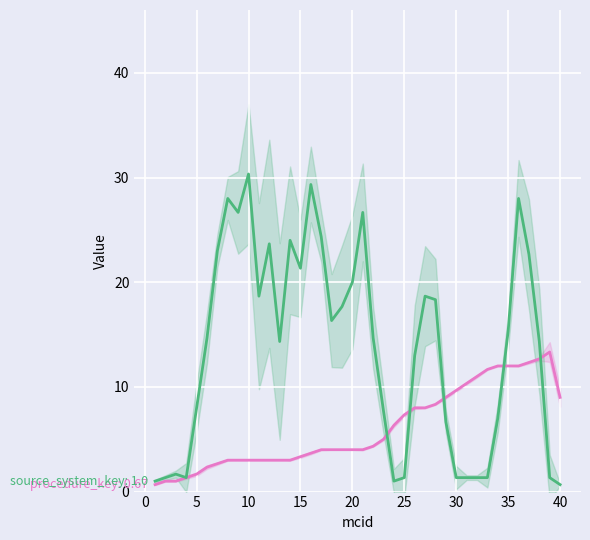

How many series are shown in this chart?

2